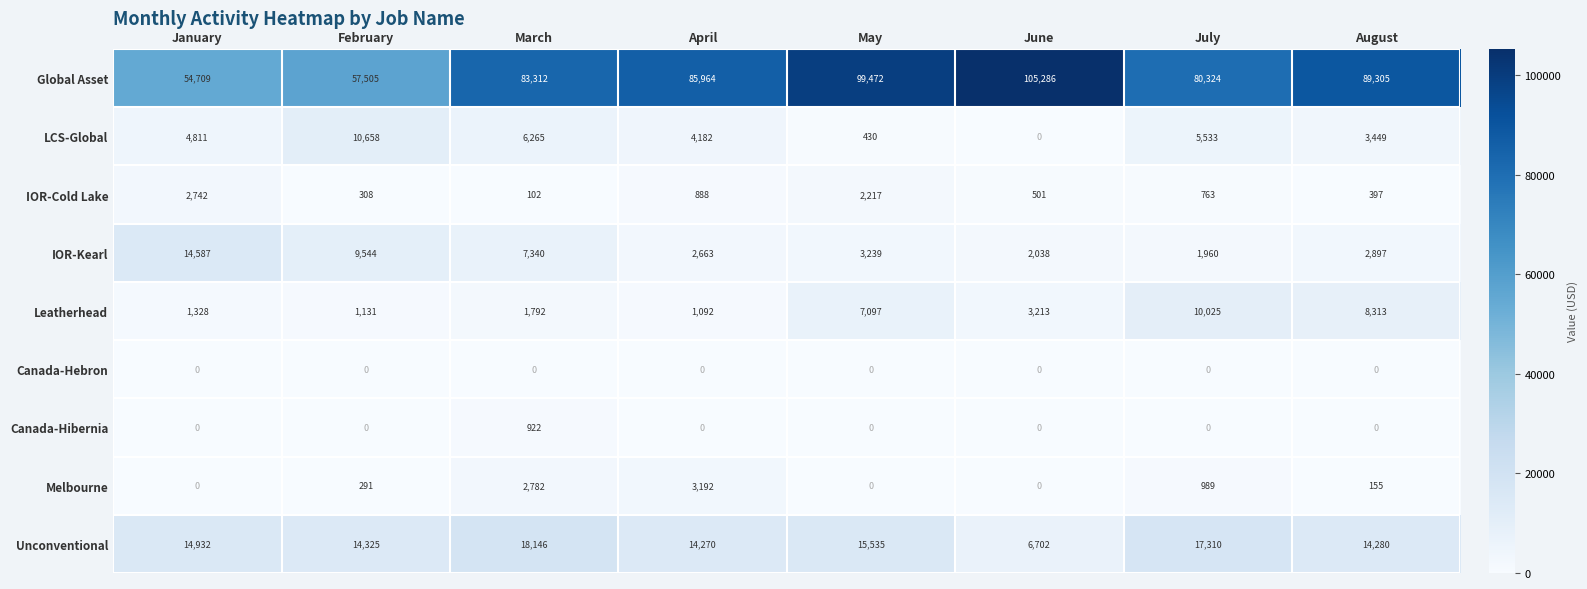

What is the sum of all IOR-Kearl values?

44268